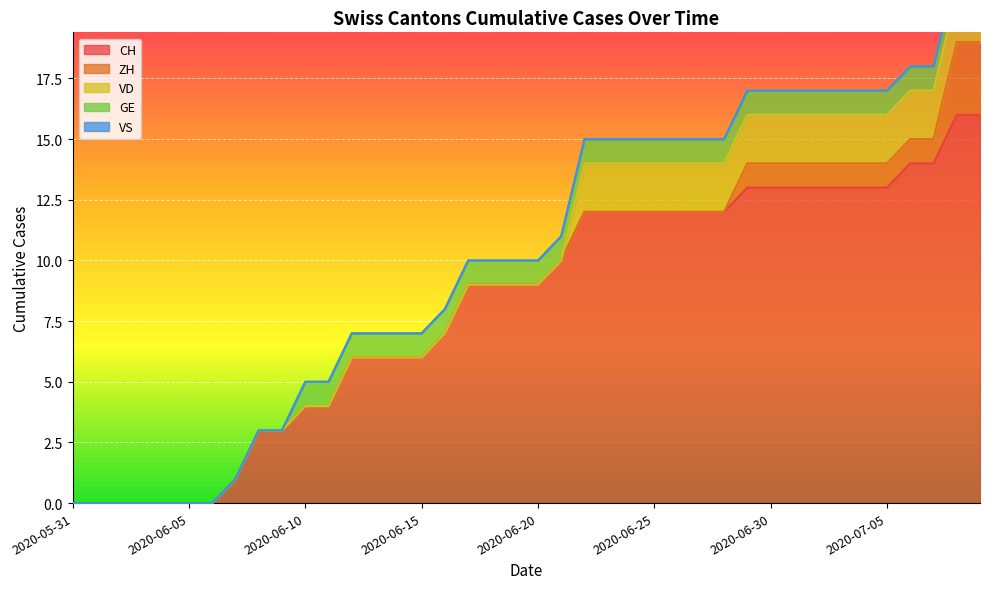

What value does the VD series have at 2020-07-01?

2